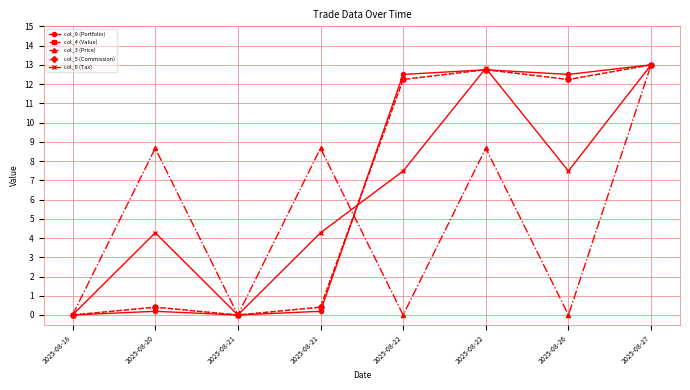

Reading left to right, transcribe all the data shown in this chart.

col_9 (Portfolio): 0.0	0.2	0.0	0.2	12.5	12.7	12.5	13.0
col_4 (Value): 0.0	0.4	0.0	0.4	12.2	12.7	12.2	13.0
col_3 (Price): 0.0	8.7	0.0	8.7	0.0	8.7	0.0	13.0
col_5 (Commission): 0.0	0.4	0.0	0.4	12.2	12.7	12.2	13.0
col_6 (Tax): 0.0	4.3	0.0	4.3	7.5	12.8	7.5	13.0